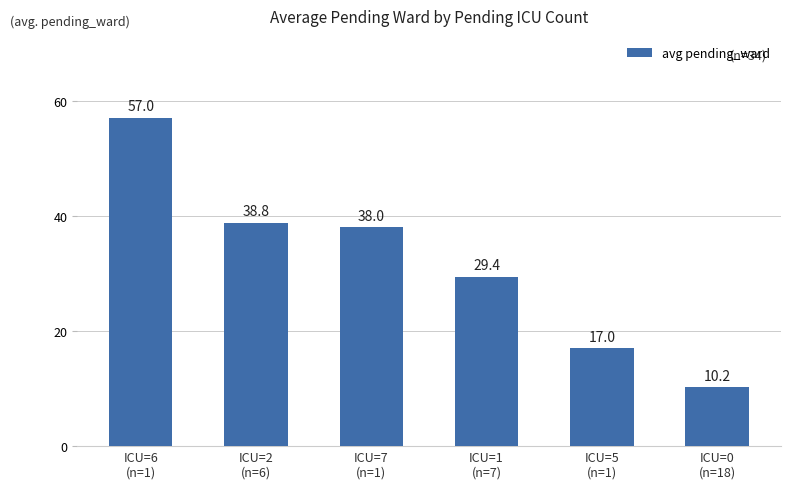

The chart shows a value of 29.4 at ICU=1
(n=7). True or false?

True